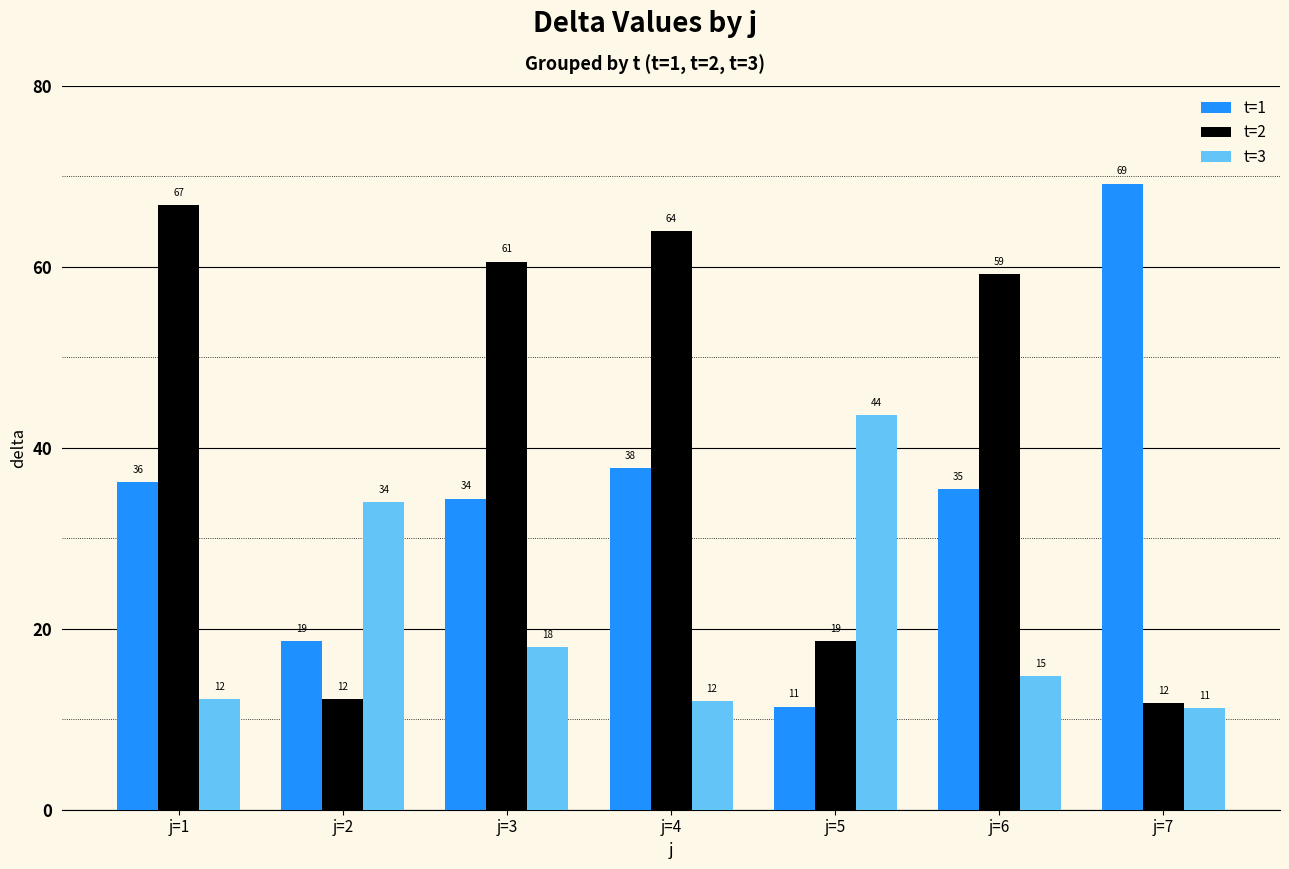

List the series in order of their peak value, highest first.

t=1, t=2, t=3